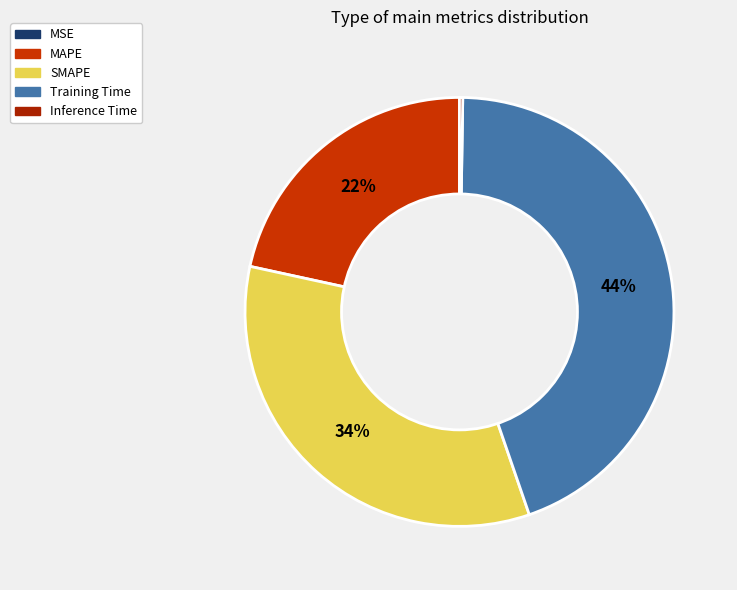

Combined, do SMAPE and MSE account for over 50%?

No